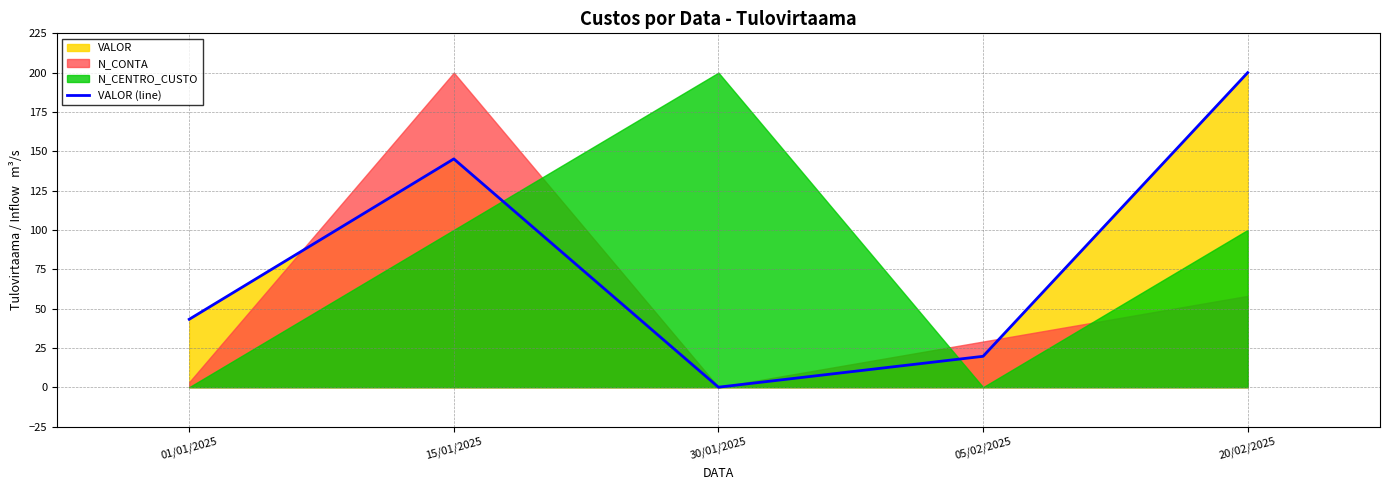

How many interior local peaks (higher than both neighbors) does the data have?

1